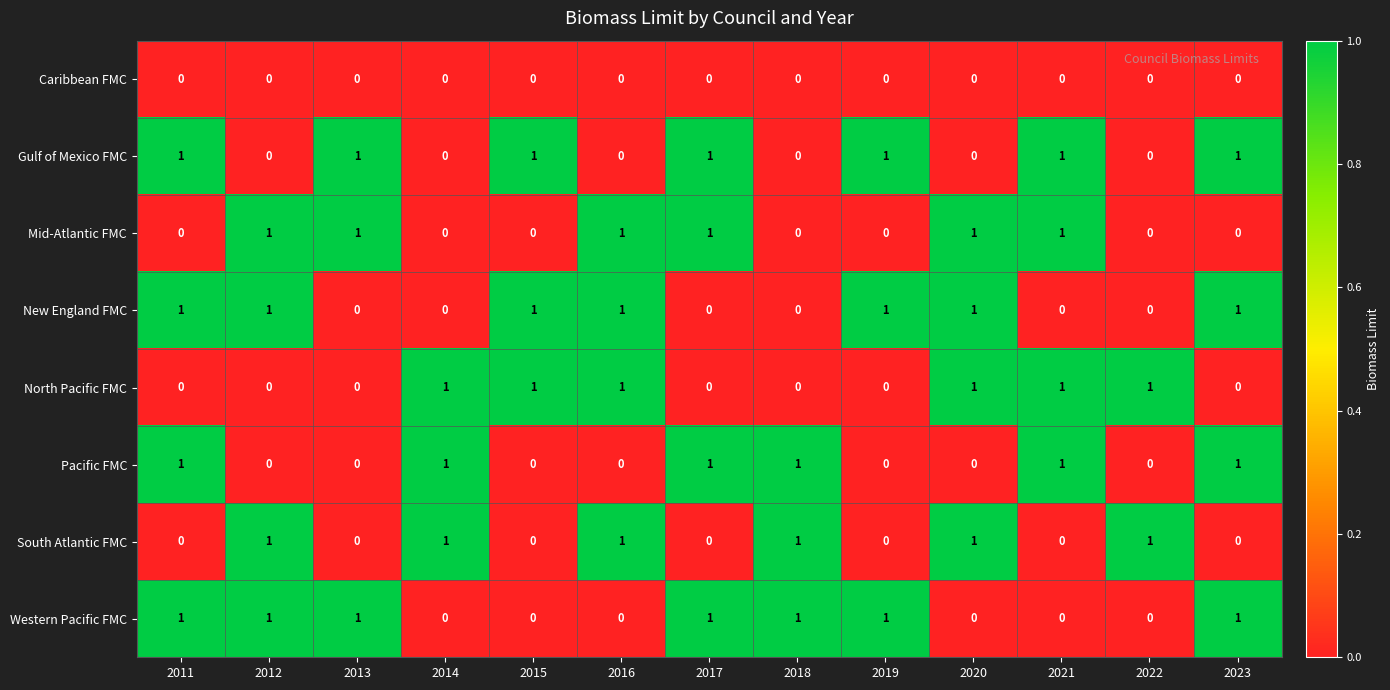

True or false: South Atlantic FMC has a value of 0 at 2015.

True